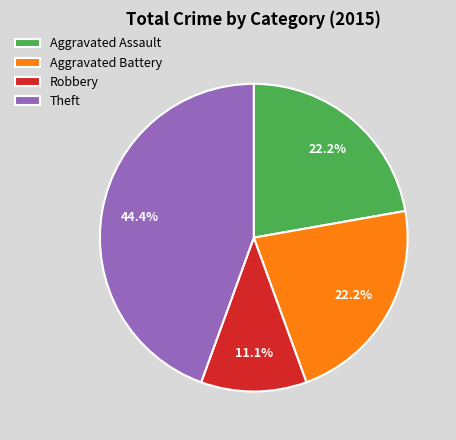

Combined, what portion of the pie is Aggravated Battery and Aggravated Assault?

44.4%